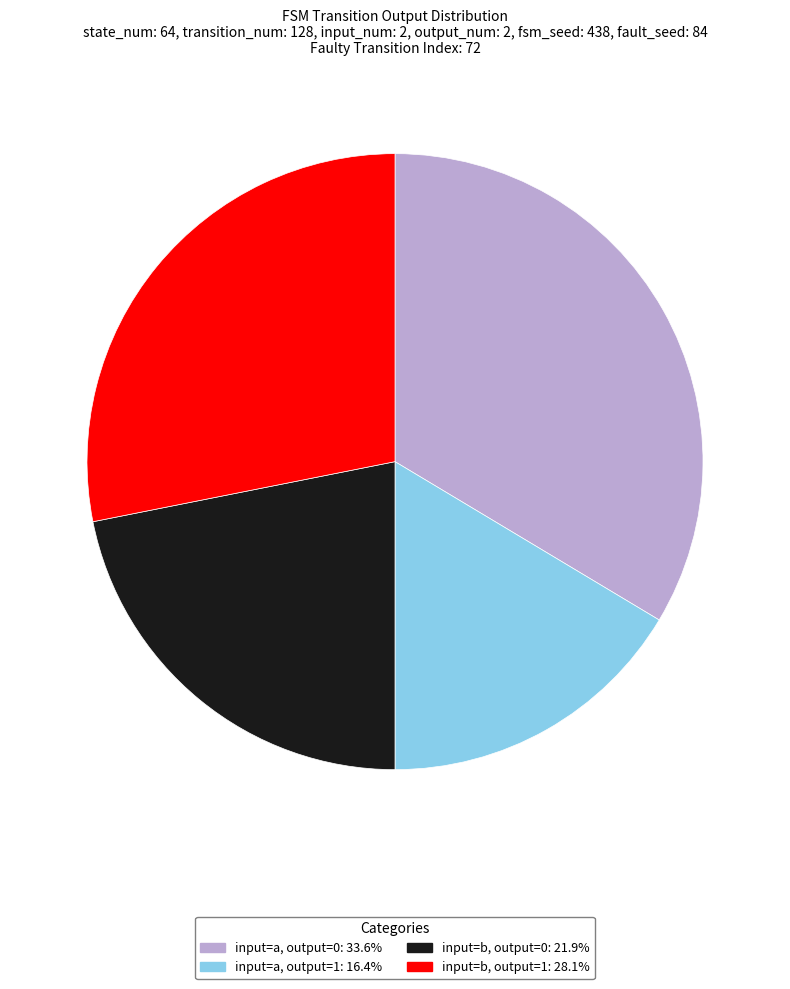

Does any single category account for the majority?

No